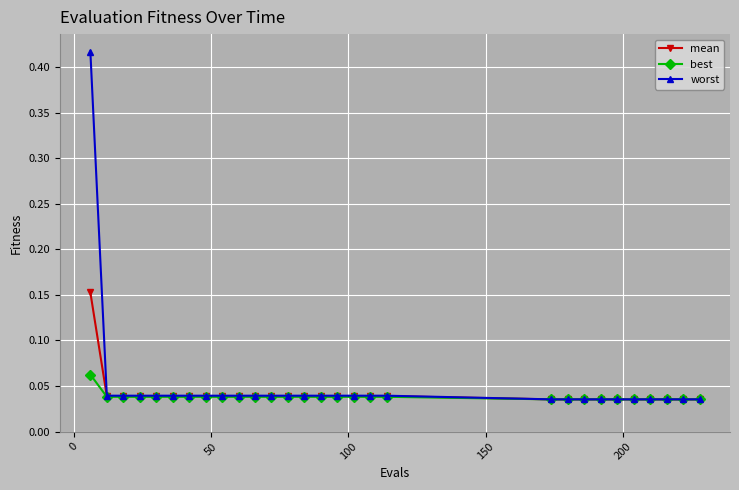

At how many categories does at least one series exceed 0?

29